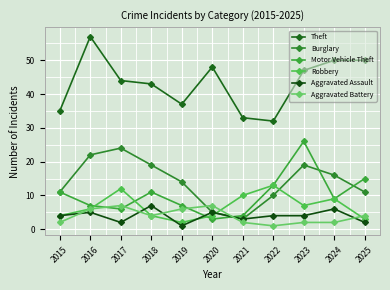

How many series are shown in this chart?

6